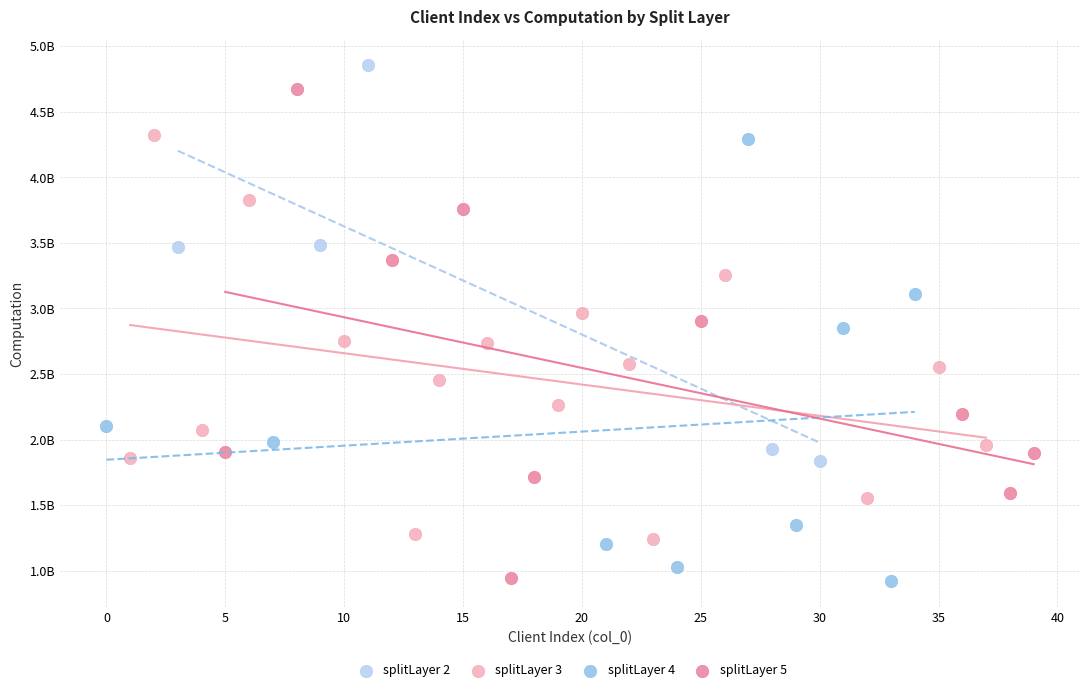

Which series has the largest Y range (max minus min)?

splitLayer 5